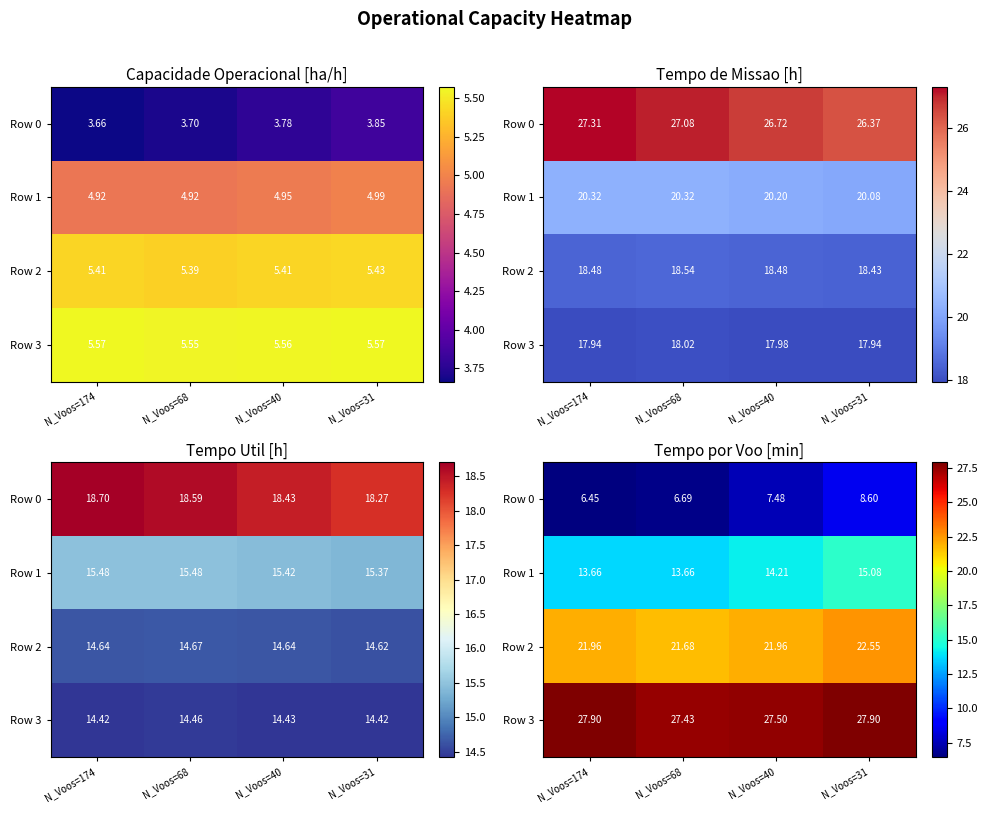

What is the difference between the Row 3 values at N_Voos=40 and N_Voos=174?

0.4